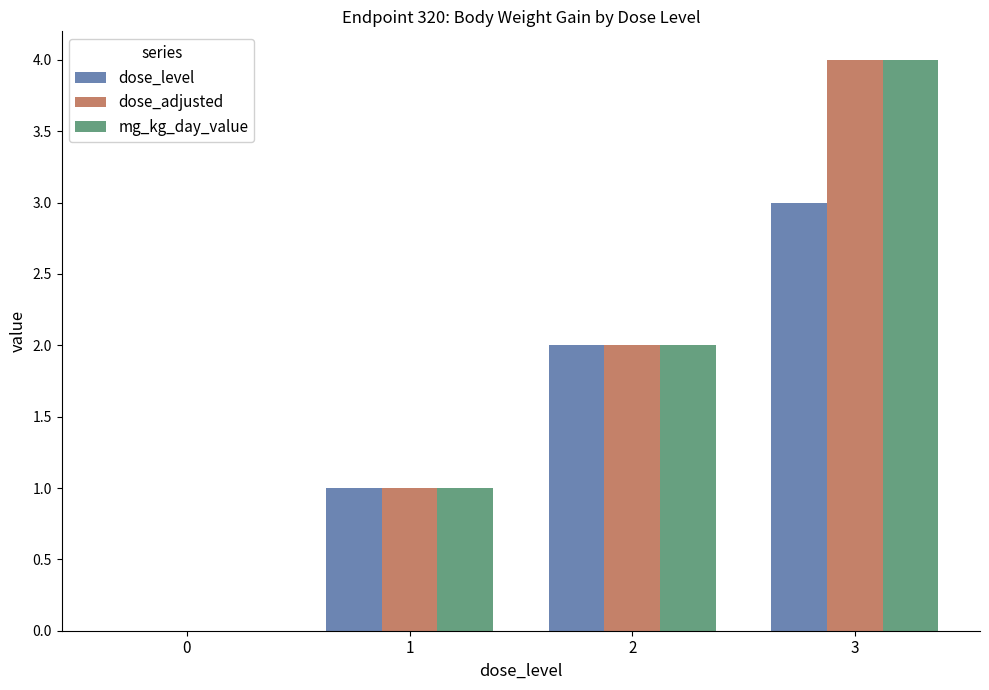

At which category is the sum across all series the highest?

3